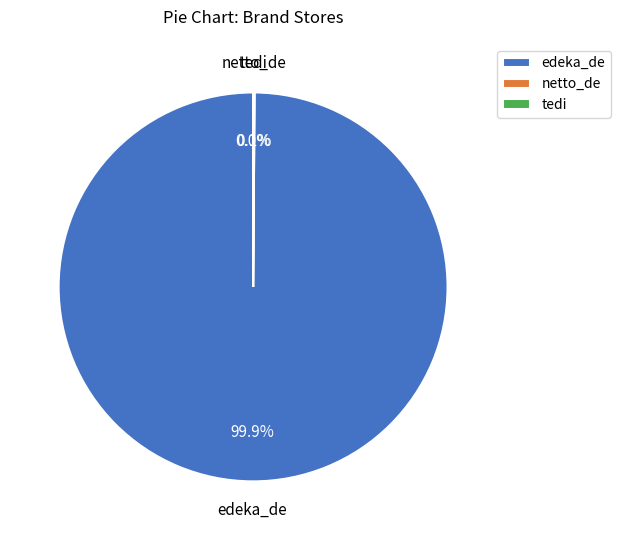

What percentage is the edeka_de slice, to the nearest percent?

100%